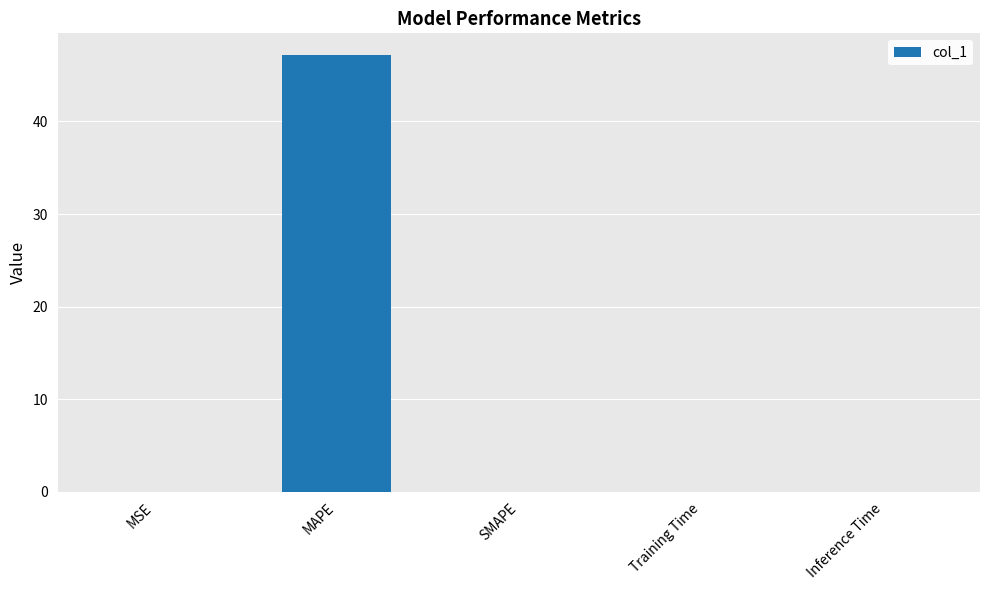

Which category has the highest value across all series?

MAPE